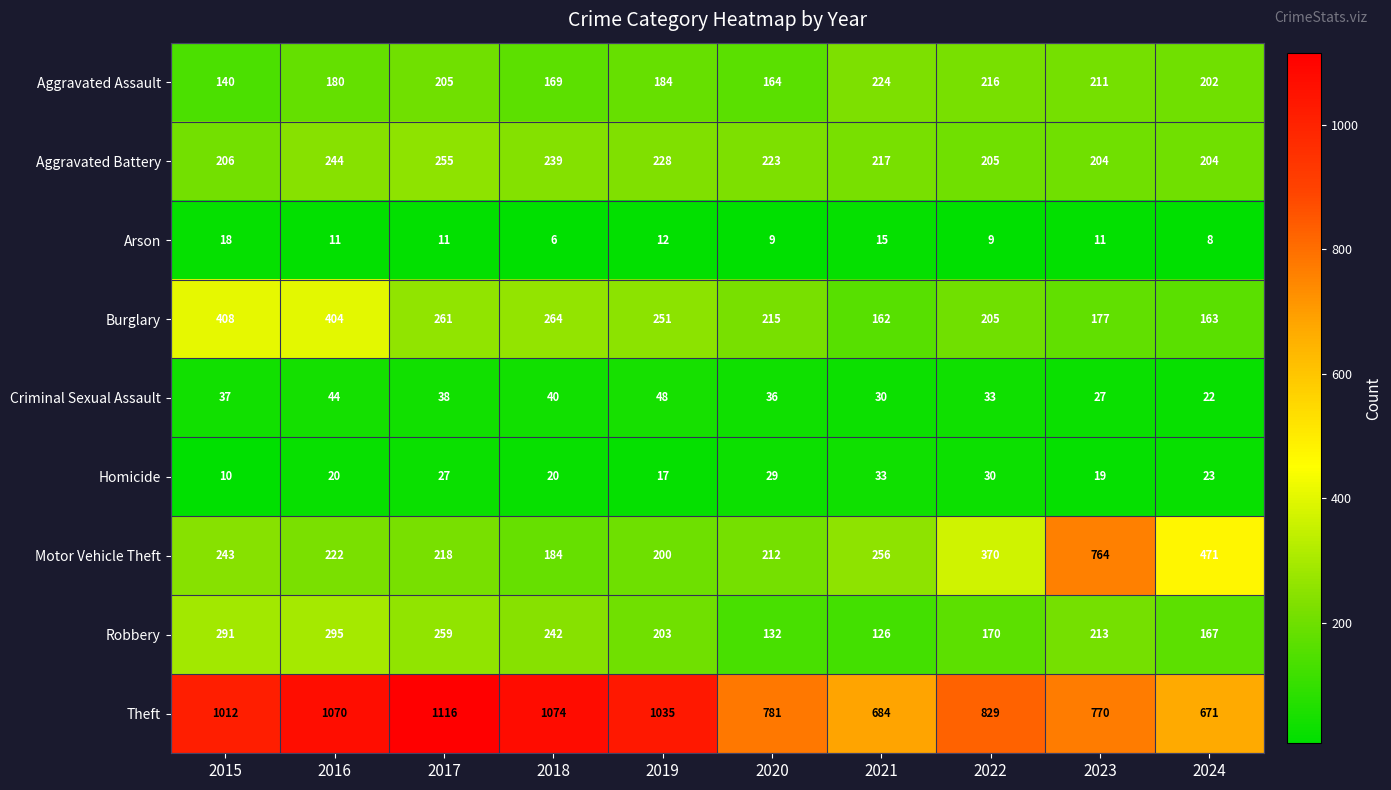

Which series changed the most between 2019 and 2021?

Theft